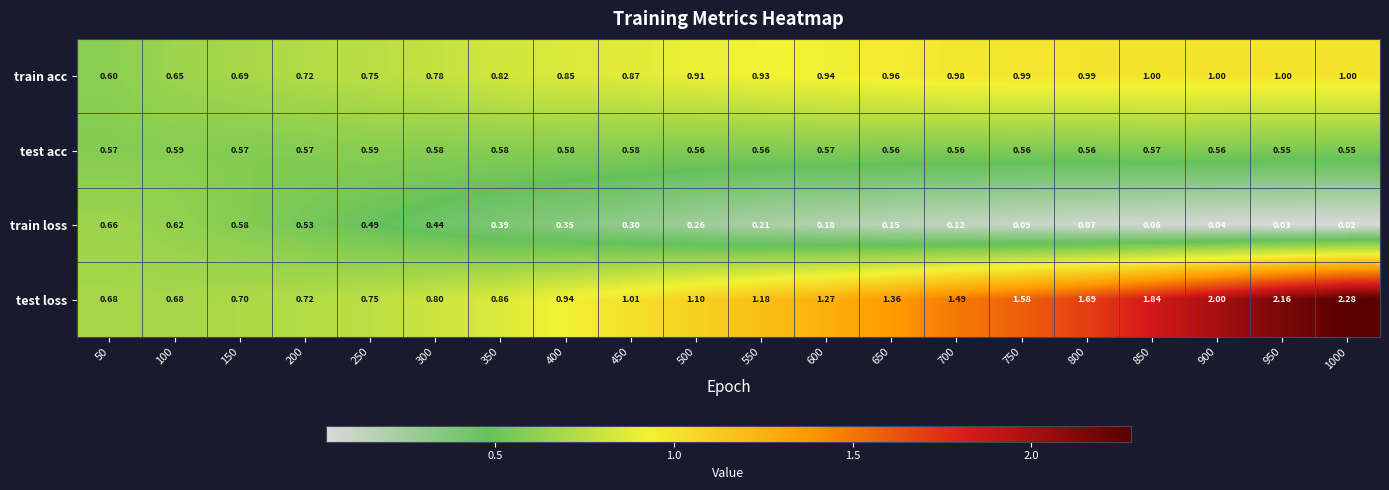

List the series in order of their overall mean, lowest first.

train loss, test acc, train acc, test loss